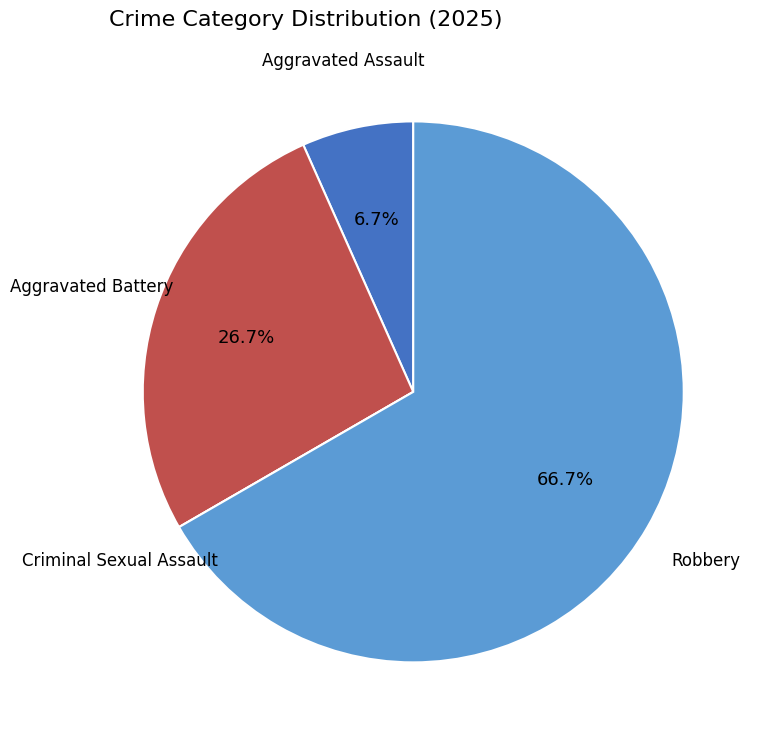

Which slice is the largest?

Robbery